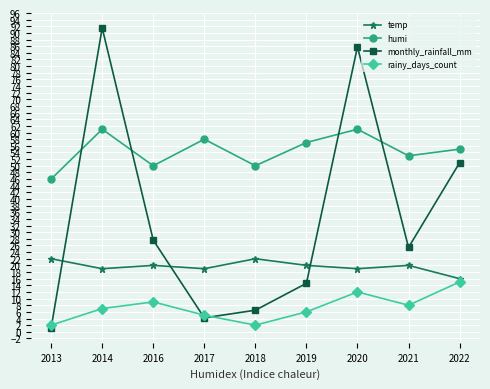

What value does the humi series have at 2018?

50.0